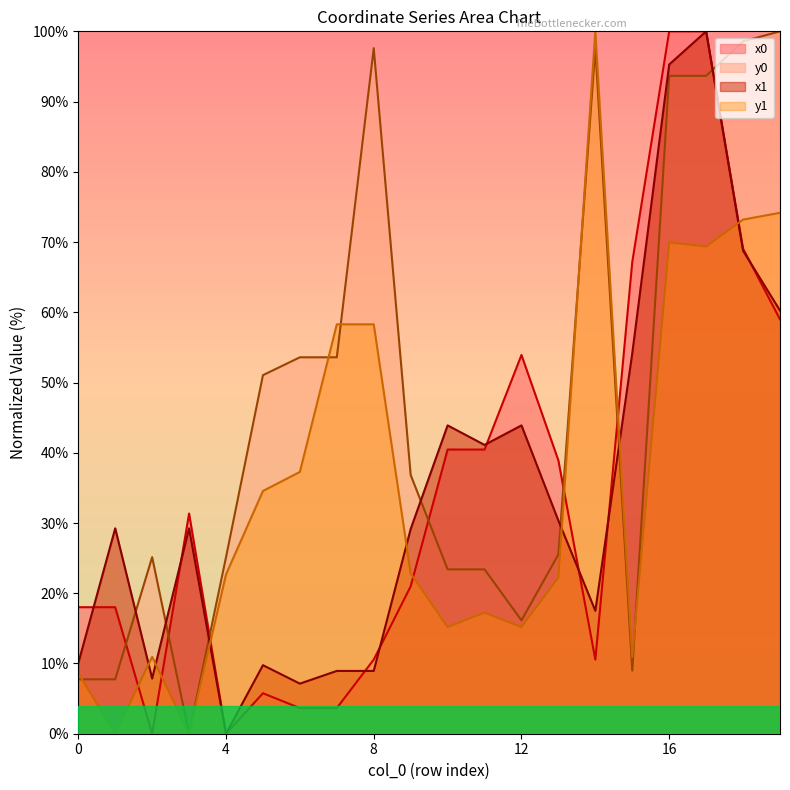

How many times do y1 and x0 cross each other?

7